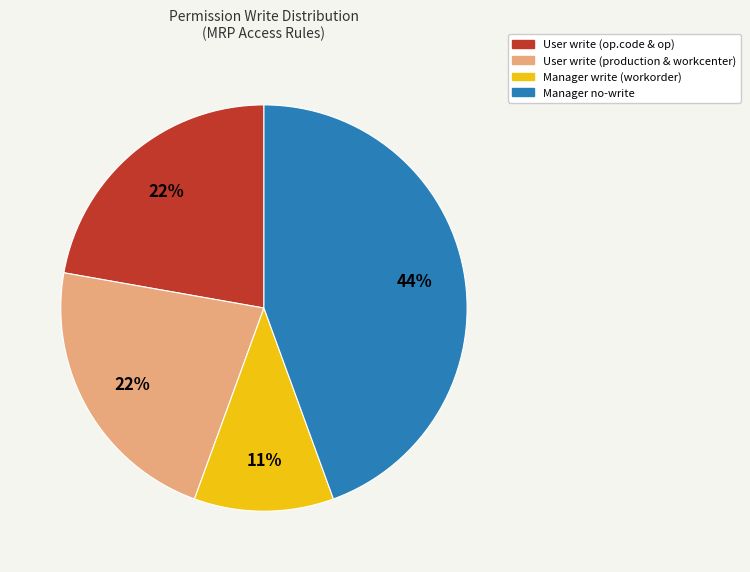

Is there a majority slice in this chart?

No